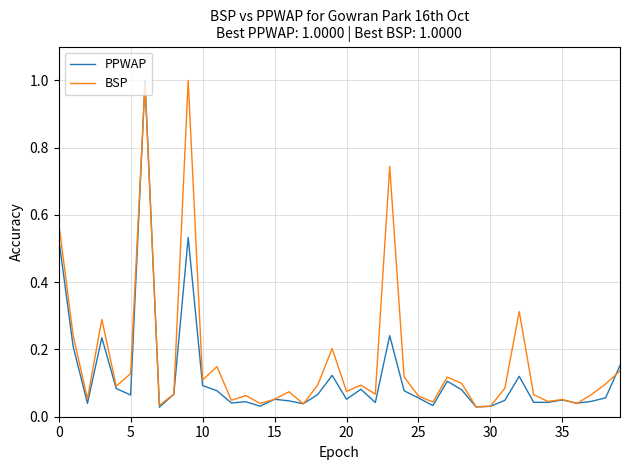

What is the greatest value displayed?

1.0